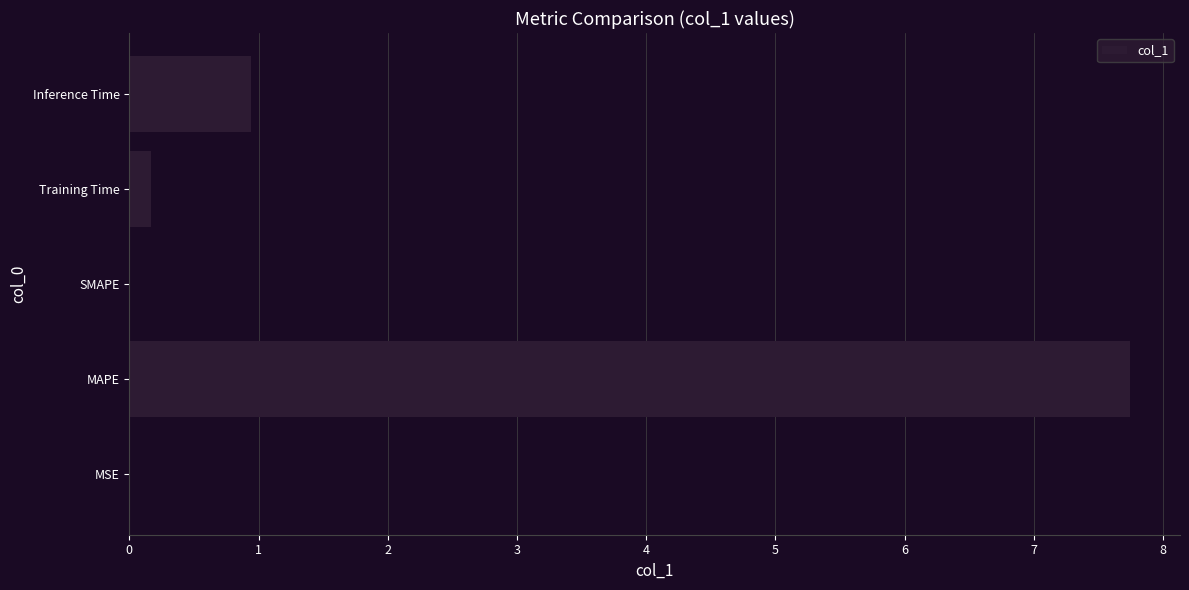

What is the sum of the values at Inference Time and Training Time?

1.1